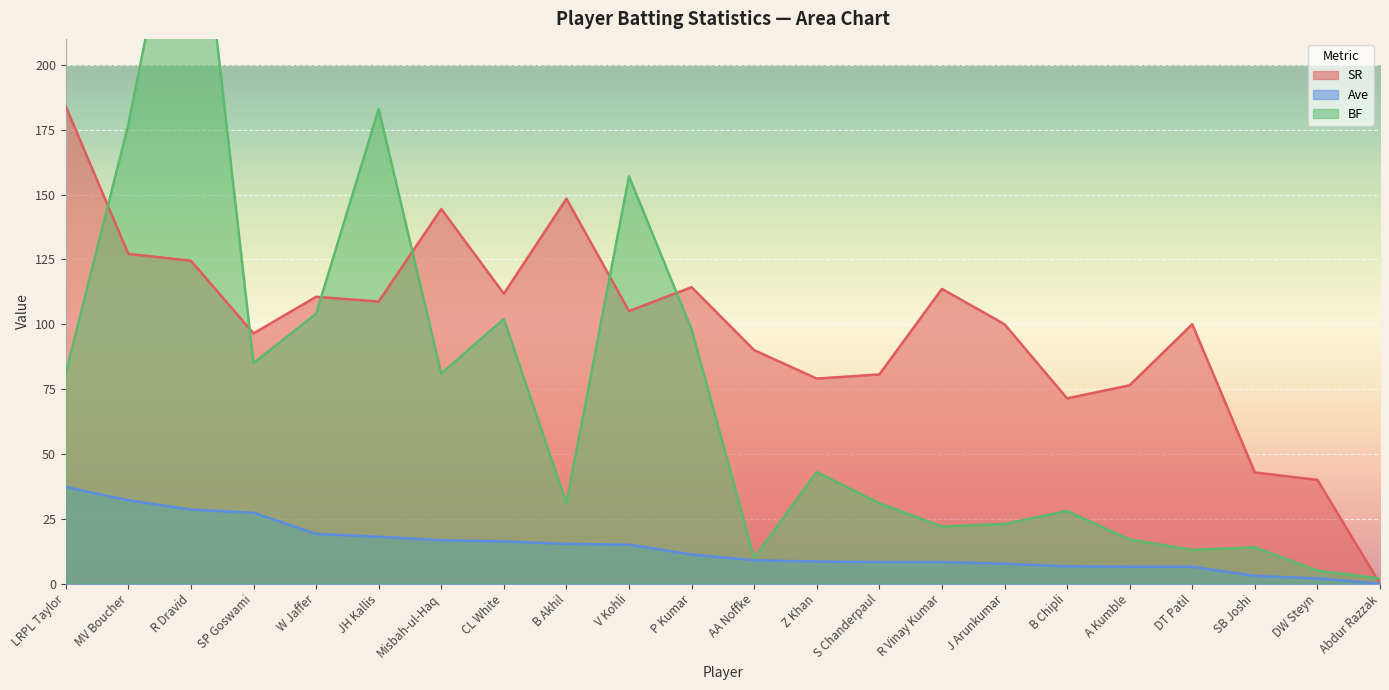

The value of BF at R Vinay Kumar is 22.0. True or false?

True